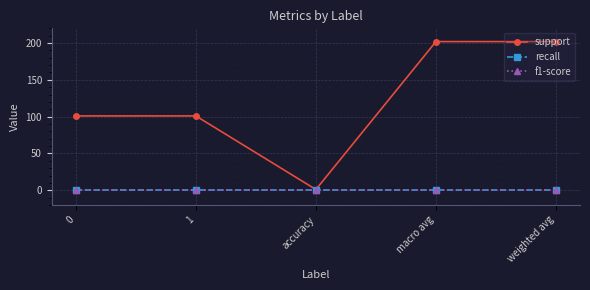

What are all the series names shown in the legend?

support, recall, f1-score